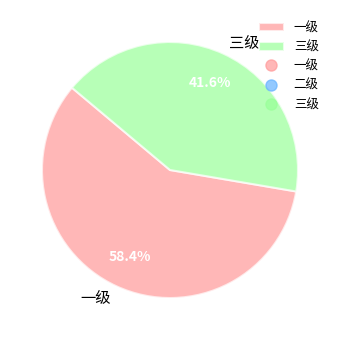

What is the smallest slice in the pie chart?

三级